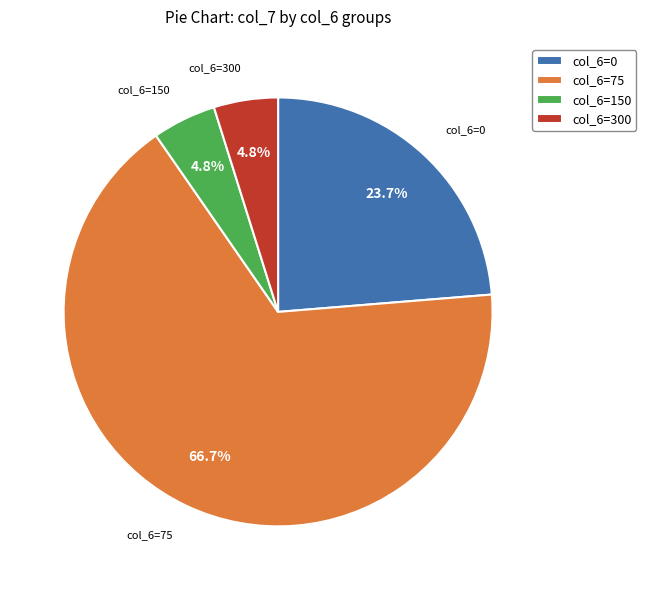

Does col_6=150 represent more than half of the total?

No